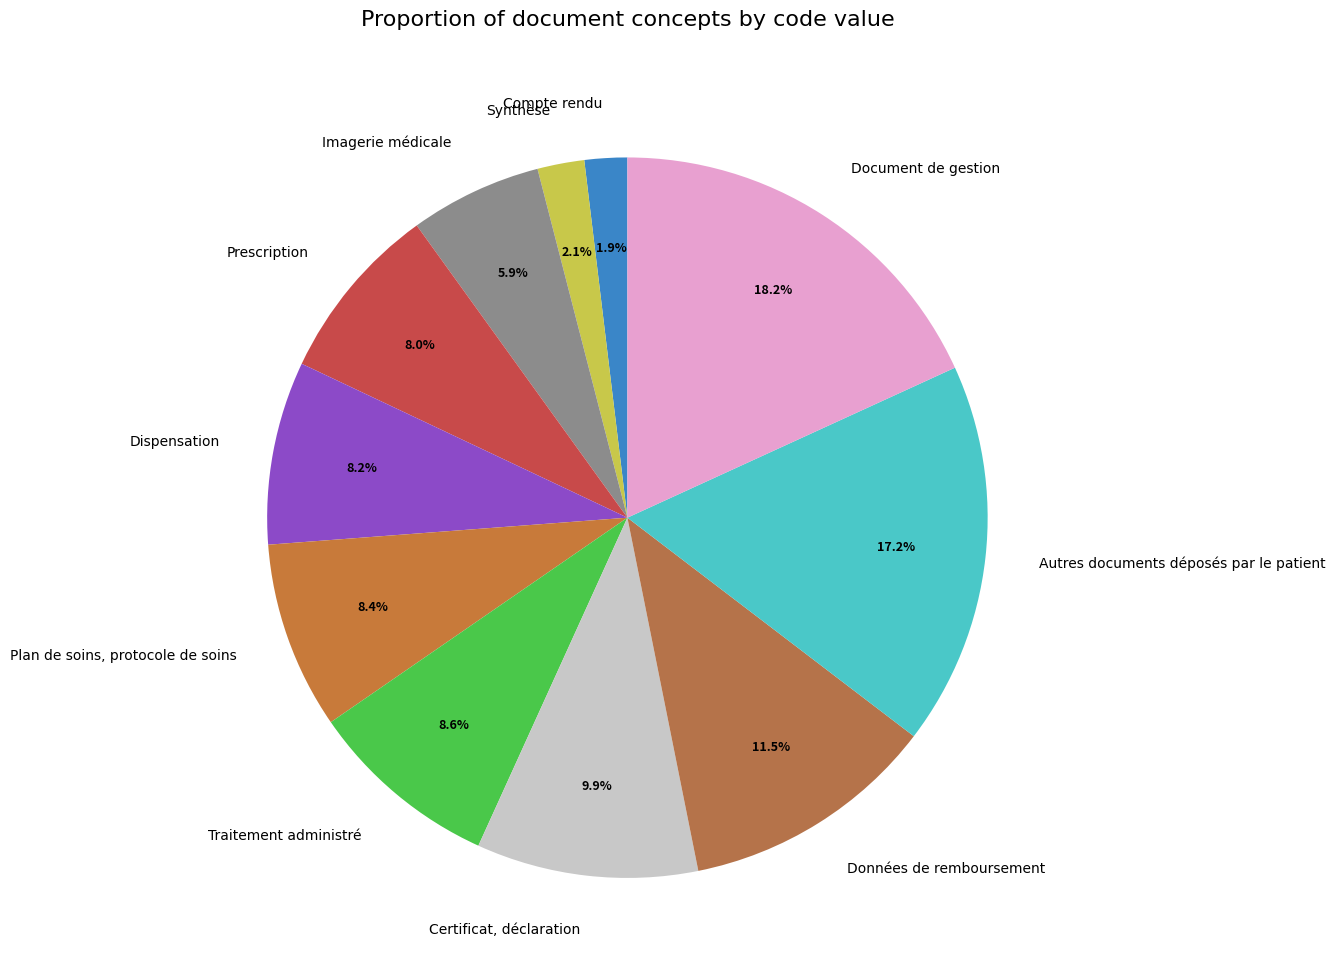

Rank the categories by value from lowest to highest.

Compte rendu, Synthèse, Imagerie médicale, Prescription, Dispensation, Plan de soins, protocole de soins, Traitement administré, Certificat, déclaration, Données de remboursement, Autres documents déposés par le patient, Document de gestion